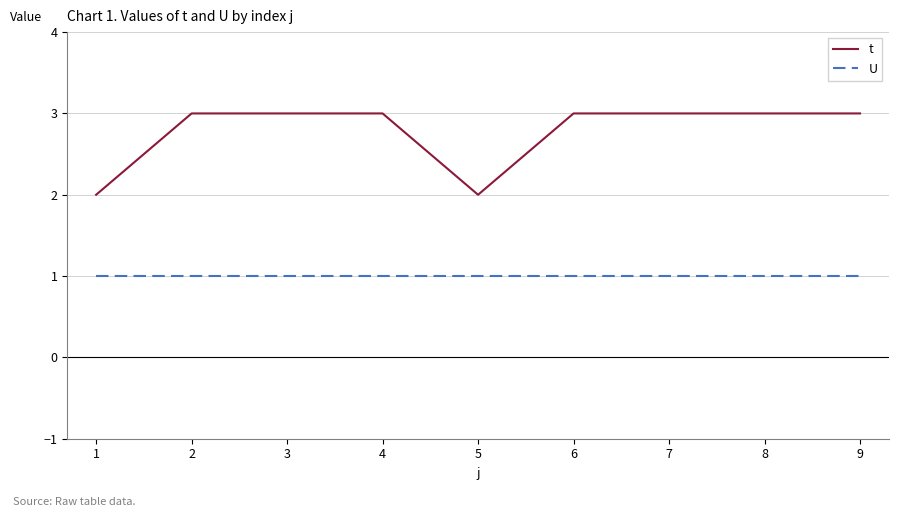

What is the sum of all t values?

25